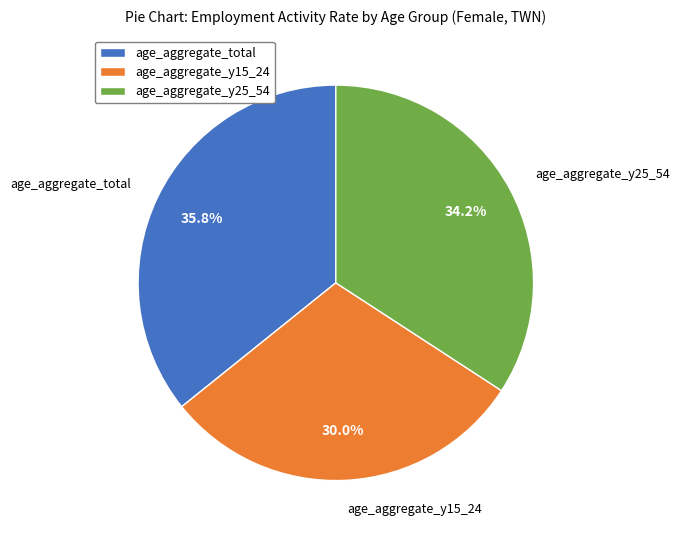

To the nearest percent, what portion does age_aggregate_y25_54 represent?

34%